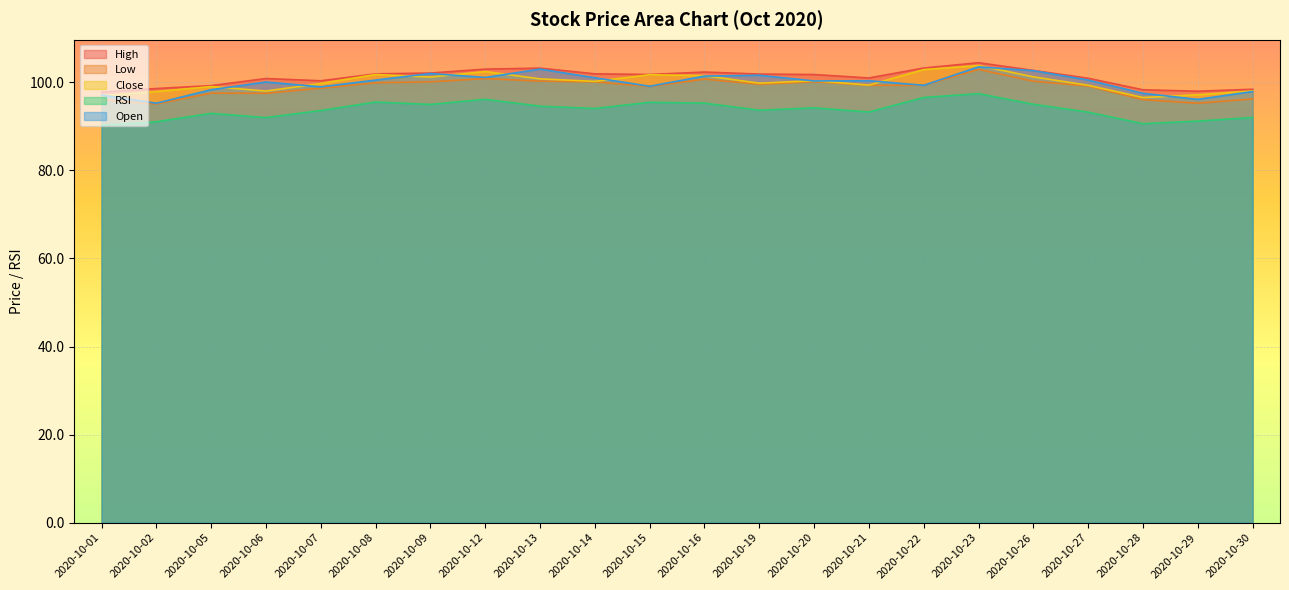

At which label does High reach its peak?

2020-10-23